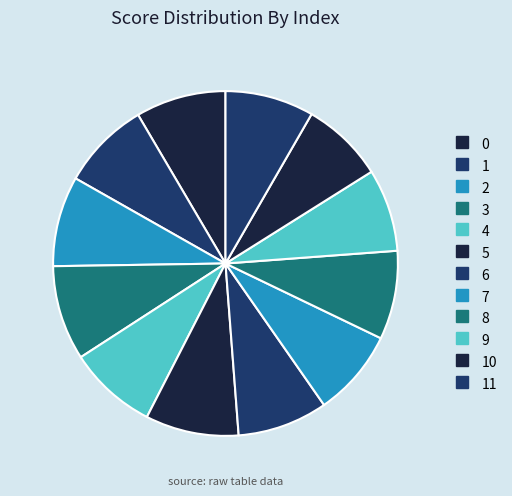

To the nearest percent, what is the average slice percentage?

8%